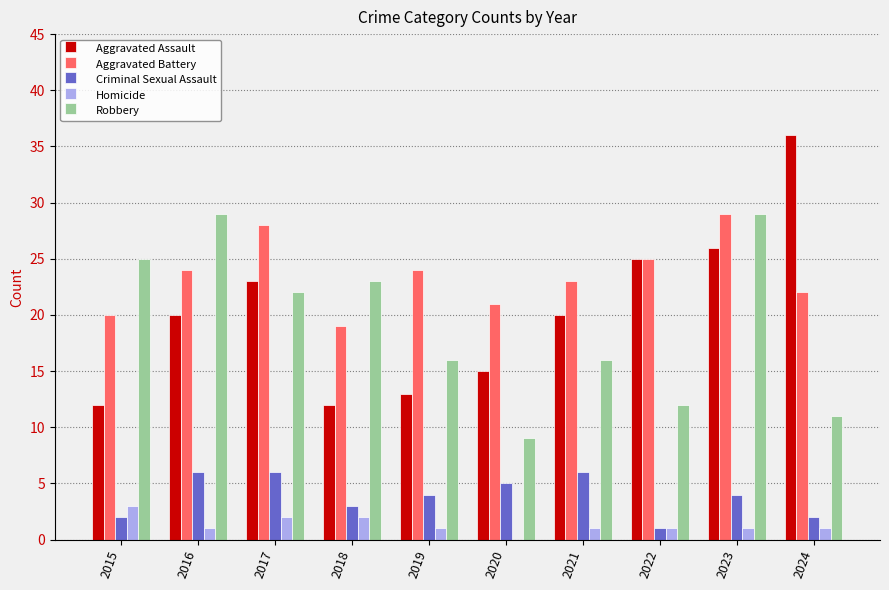

Which series has the largest total across all categories?

Aggravated Battery